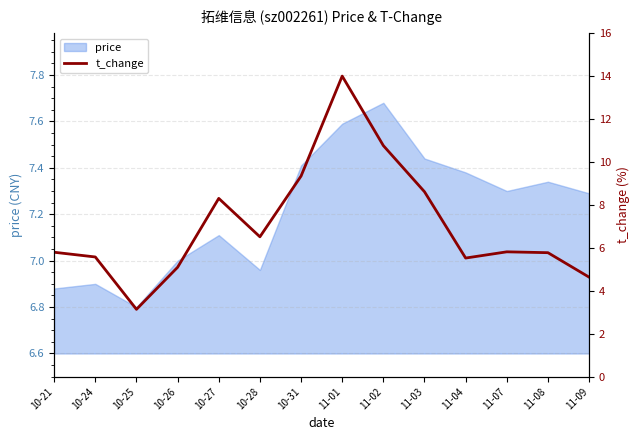

Reading right to left, list all the values displayed in this chart.

11-09=4.6	11-08=5.8	11-07=5.8	11-04=5.5	11-03=8.6	11-02=10.8	11-01=14.0	10-31=9.3	10-28=6.5	10-27=8.3	10-26=5.1	10-25=3.1	10-24=5.6	10-21=5.8